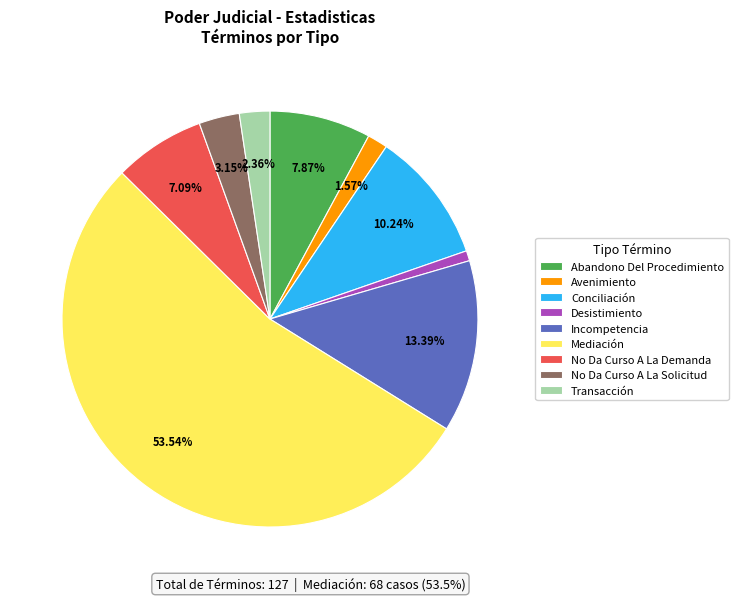

To the nearest percent, what is the combined percentage of Abandono Del Procedimiento and Incompetencia?

21%